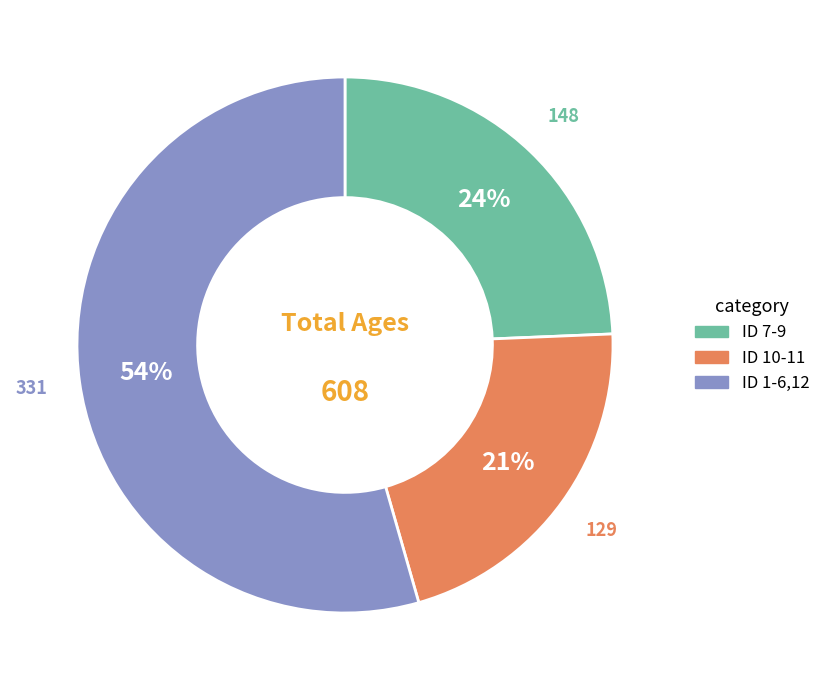

Does any single category account for the majority?

Yes